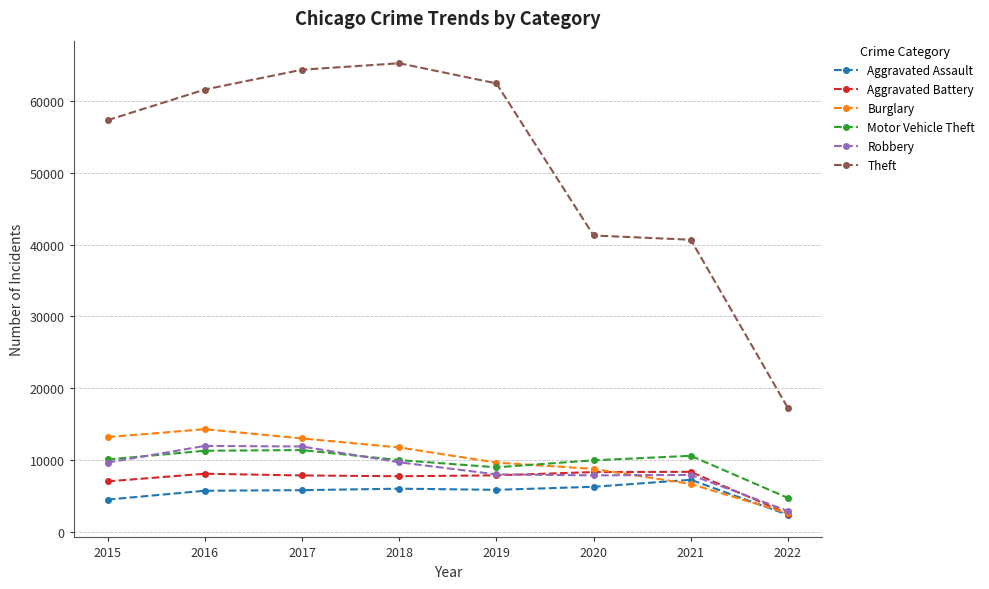

What is the spread (max minus min) of values at 2021?

34033